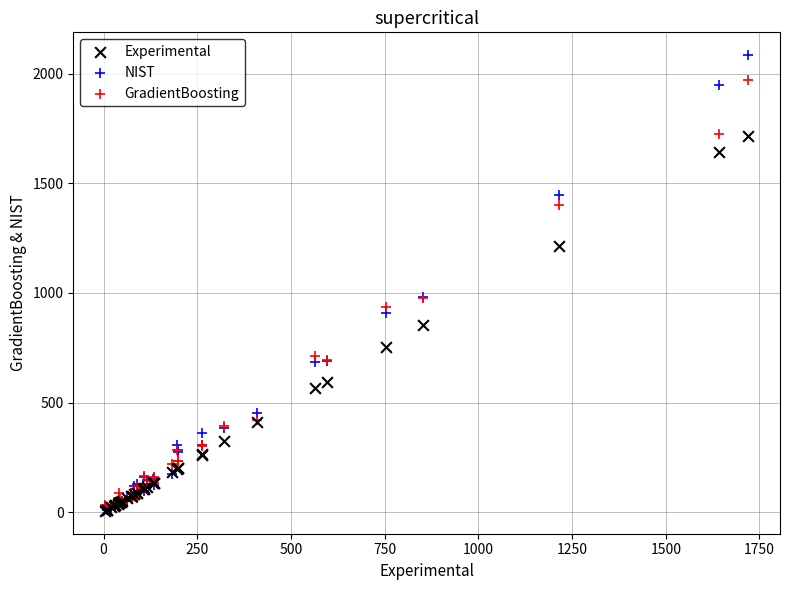

What are all the series names shown in the legend?

Experimental, NIST, GradientBoosting